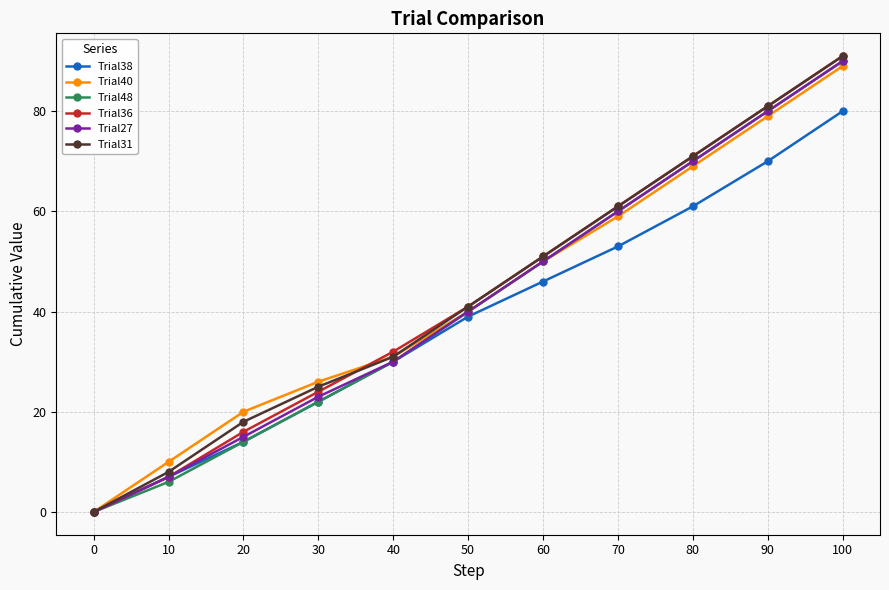

Rank the categories by Trial36 value from highest to lowest.

100, 90, 80, 70, 60, 50, 40, 30, 20, 10, 0